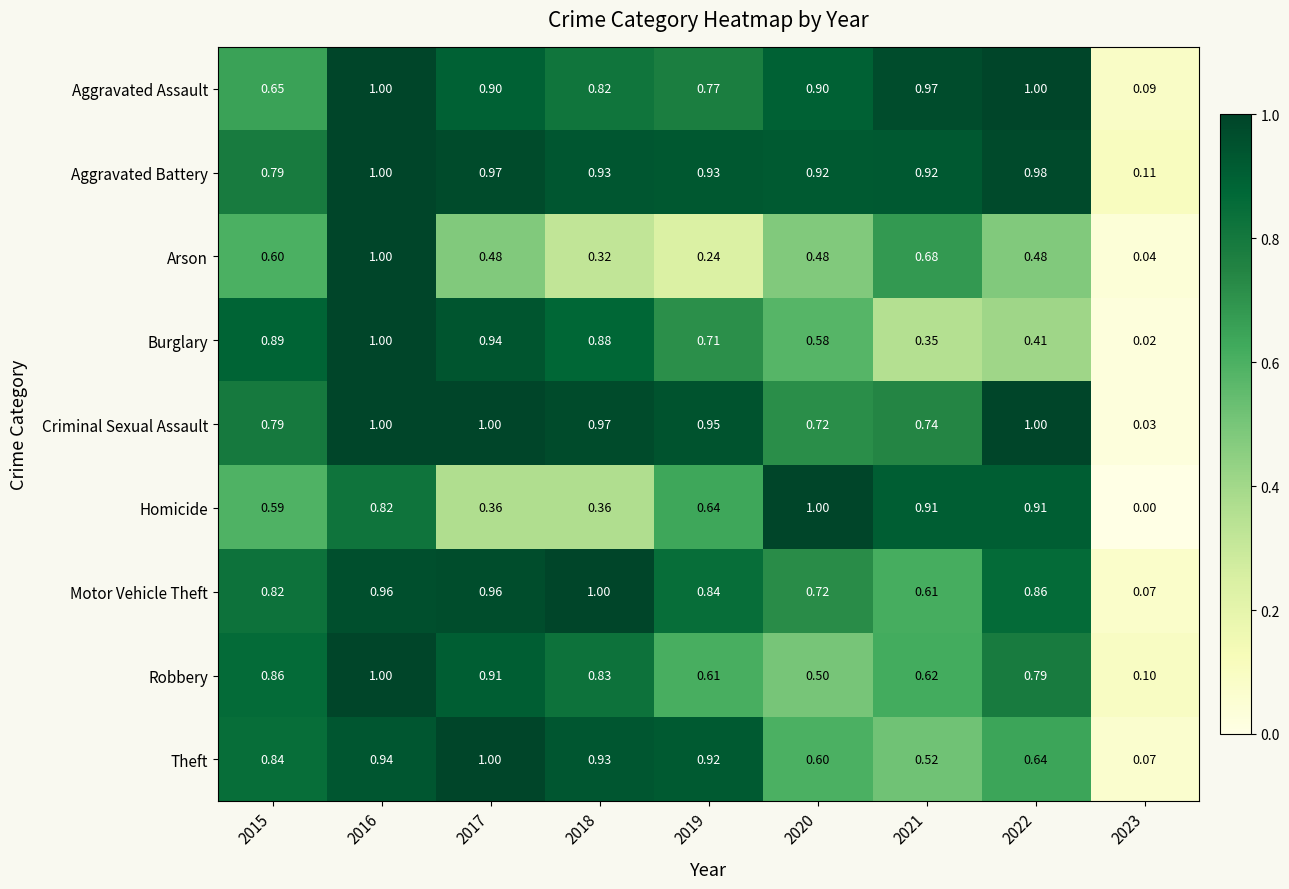

How many series are shown in this chart?

9